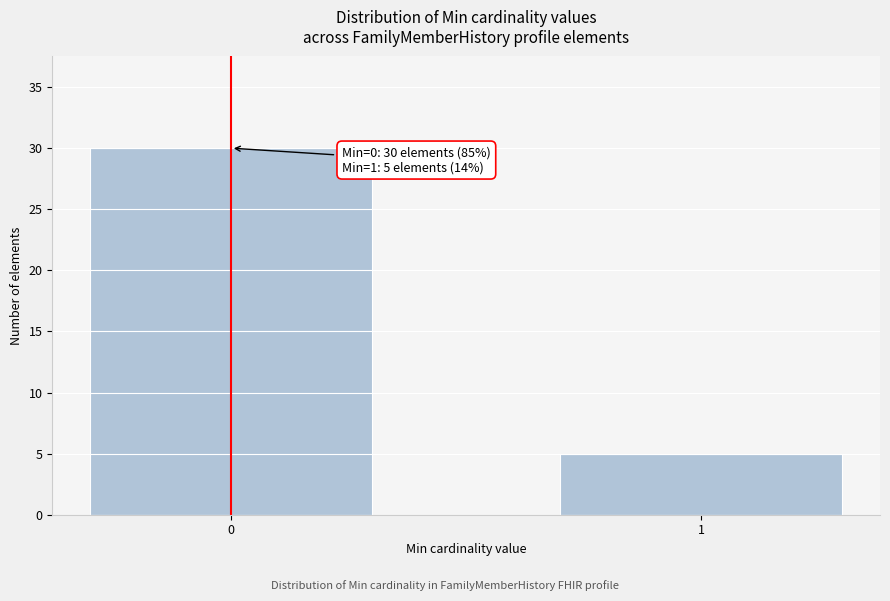

Reading left to right, extract all data points from this chart.

30	5